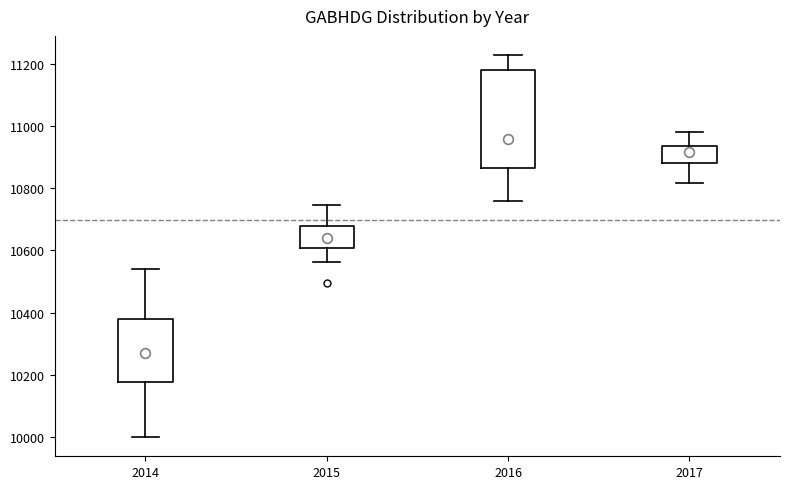

Where does the median line of the box at x = 2017 sit on the y-axis? The values are not printed on the chart, so give them approximately, as read against the axis.

10920